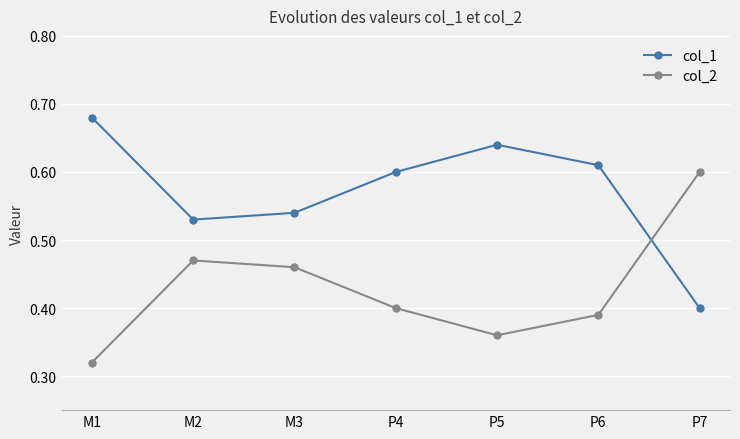

What is the total value across all series at M1?

1.0